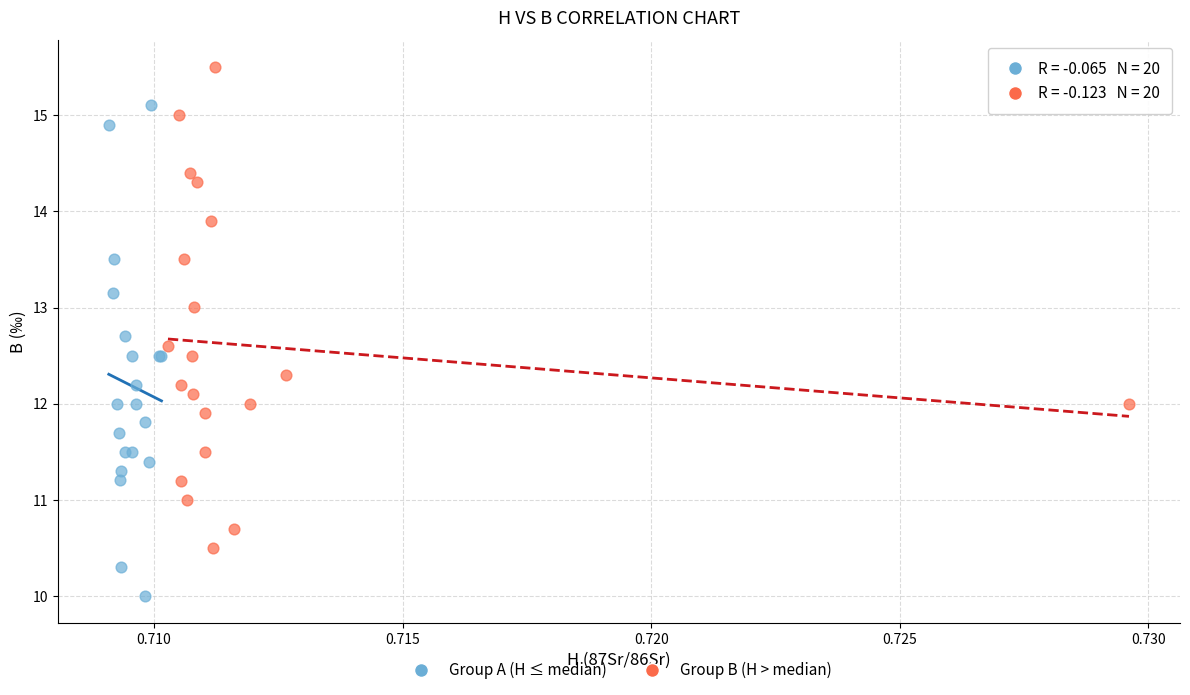

Which series contains the lowest Y value?

Group A (H ≤ median)